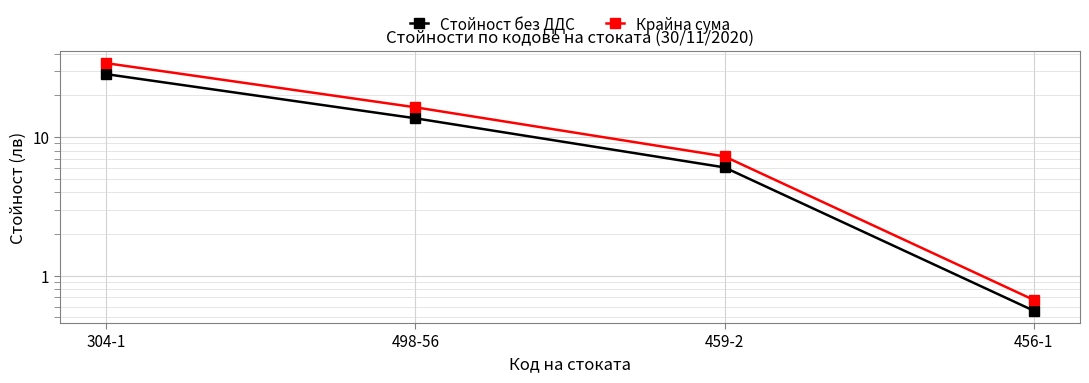

What is the label of the 2nd point from the right?

459-2